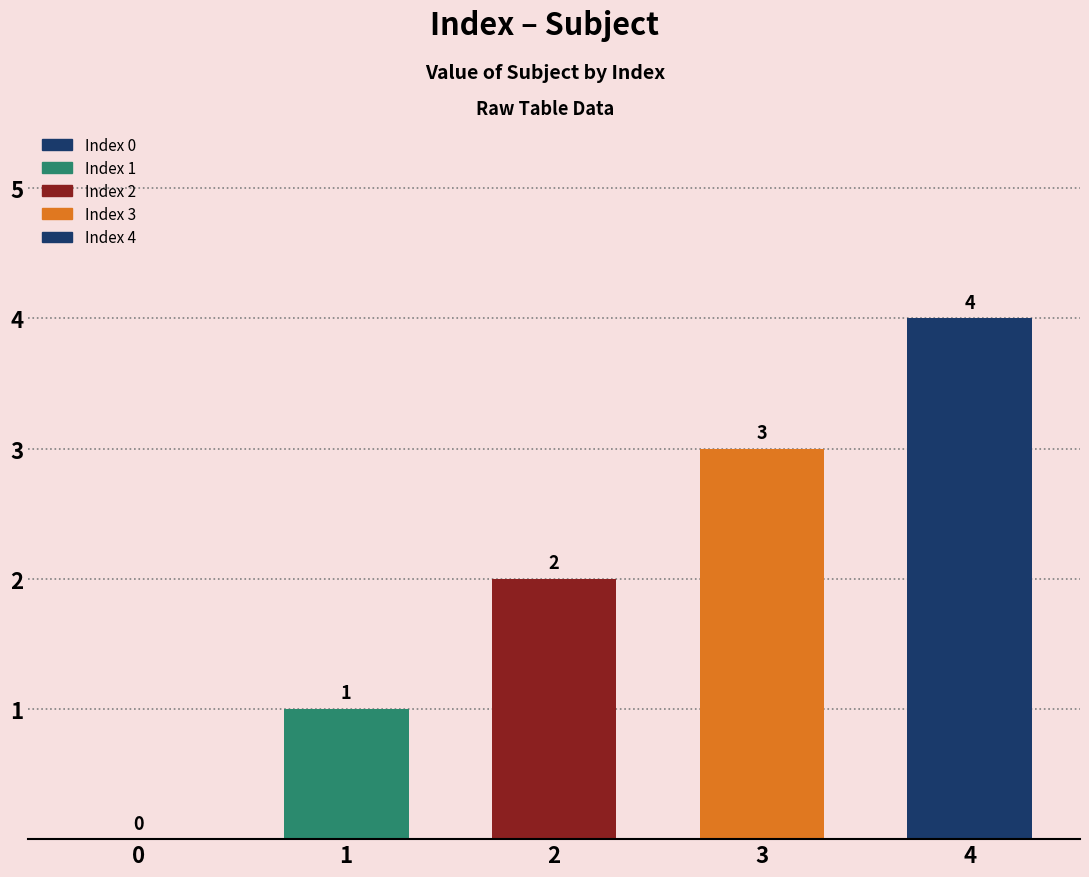

Reading left to right, list all the values displayed in this chart.

0	1	2	3	4